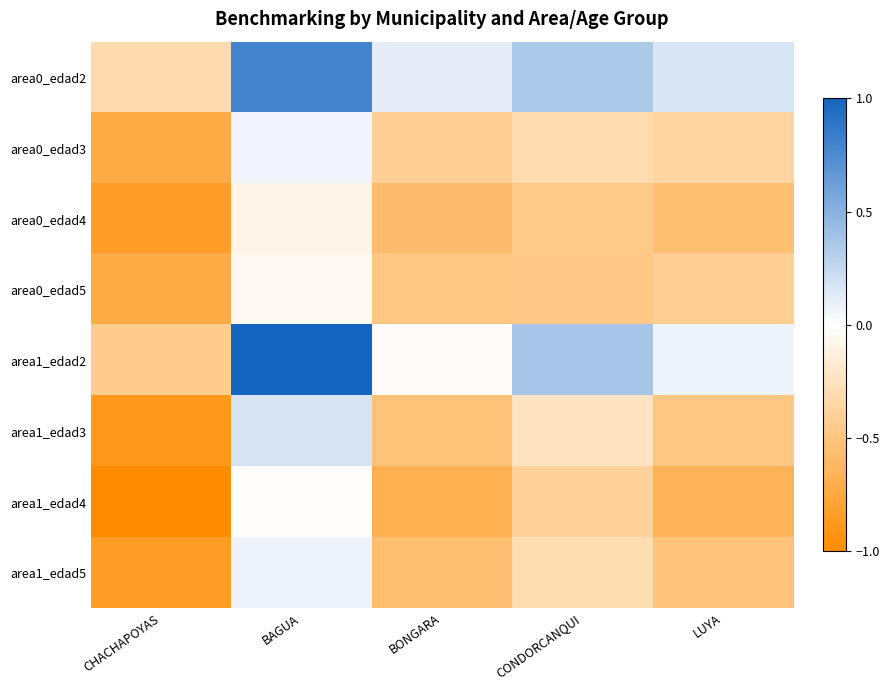

What is the spread (max minus min) of values at BAGUA?

1.1